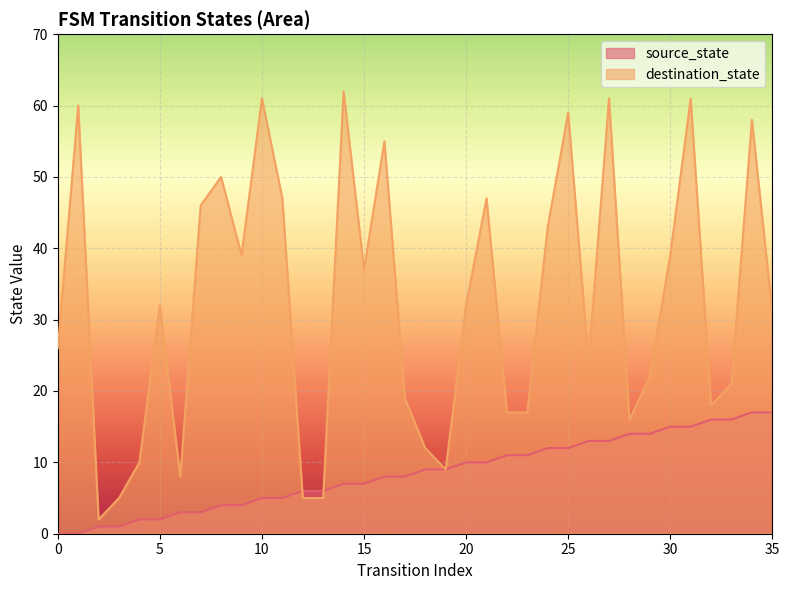

How many values in the destination_state series are below 32?

18